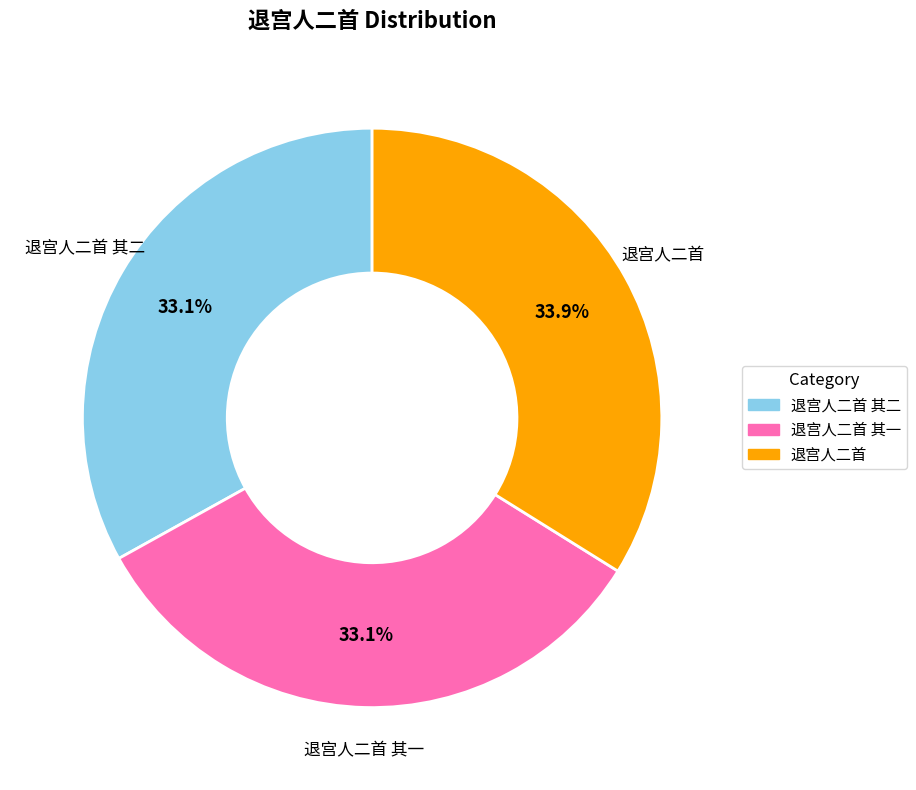

Does any single category account for the majority?

No